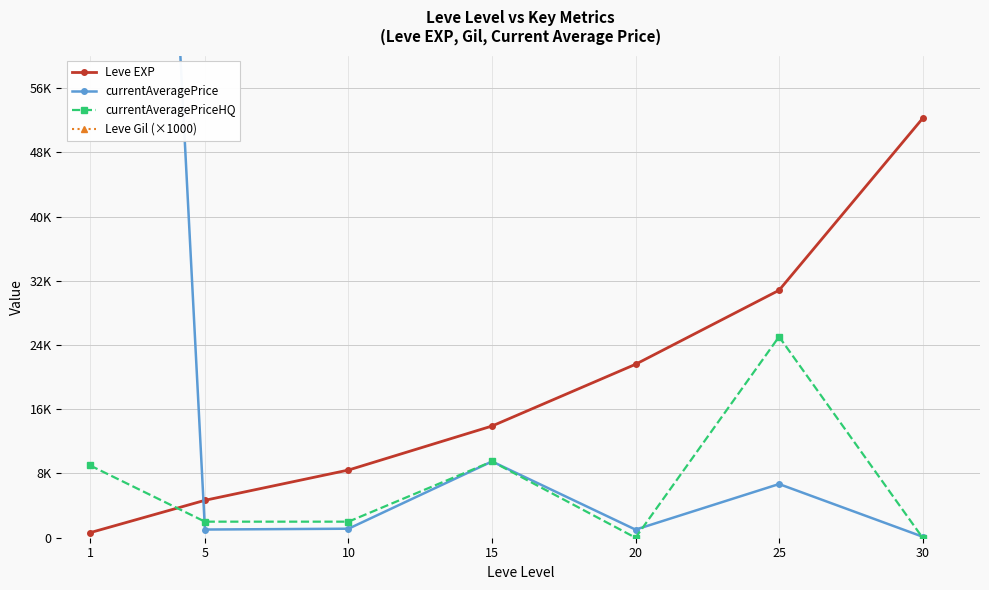

True or false: Leve Gil (×1000) has a value of 234726.0 at 5.

False